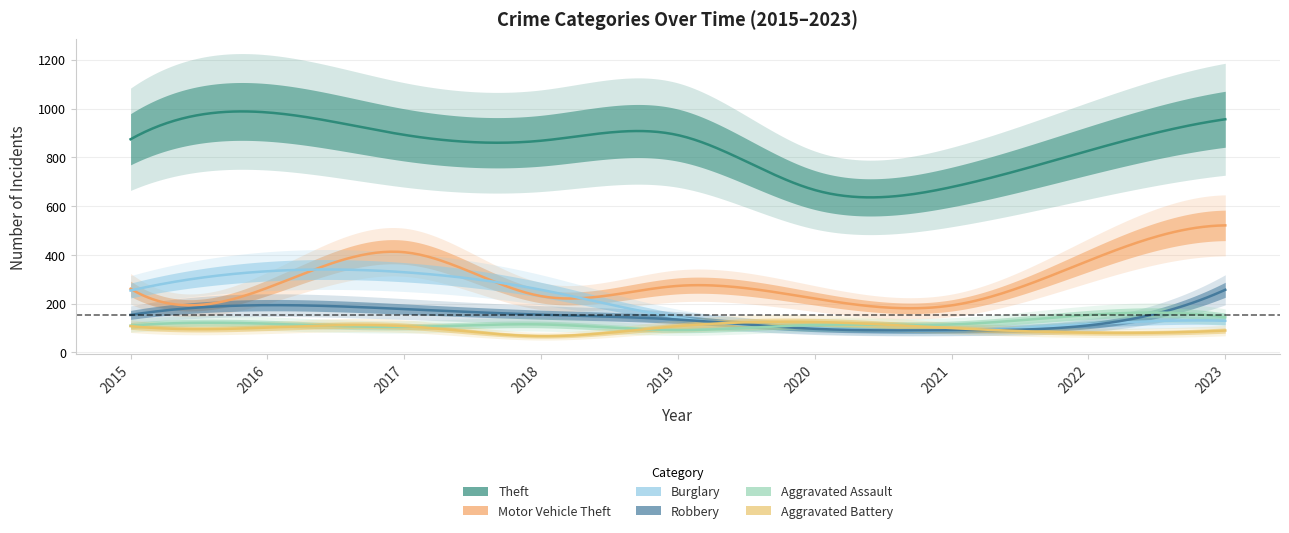

Is this an area chart (filled region under the line)?

No